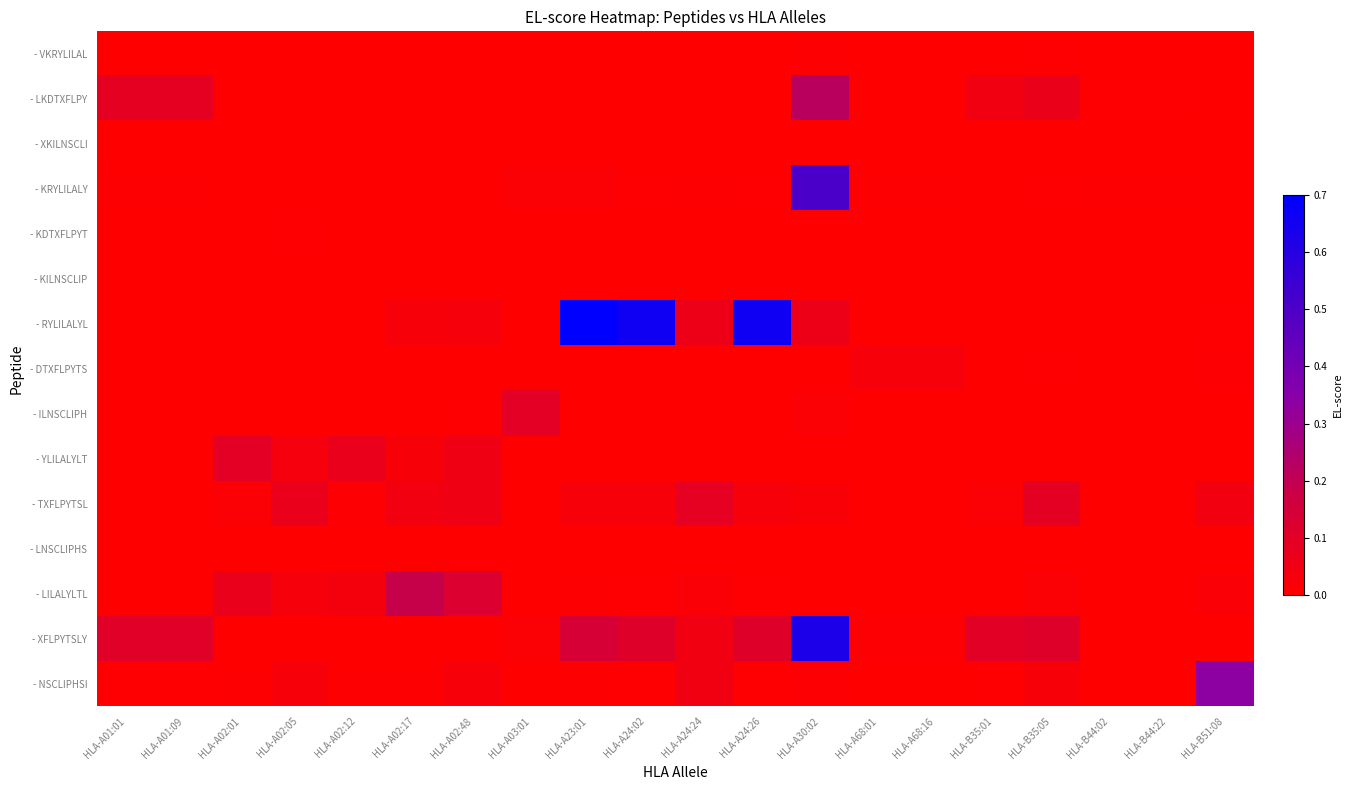

List the series in order of their peak value, lowest first.

- LNSCLIPHS, - XKILNSCLI, - KILNSCLIP, - KDTXFLPYT, - VKRYLILAL, - DTXFLPYTS, - TXFLPYTSL, - ILNSCLIPH, - YLILALYLT, - LILALYLTL, - LKDTXFLPY, - NSCLIPHSI, - KRYLILALY, - XFLPYTSLY, - RYLILALYL